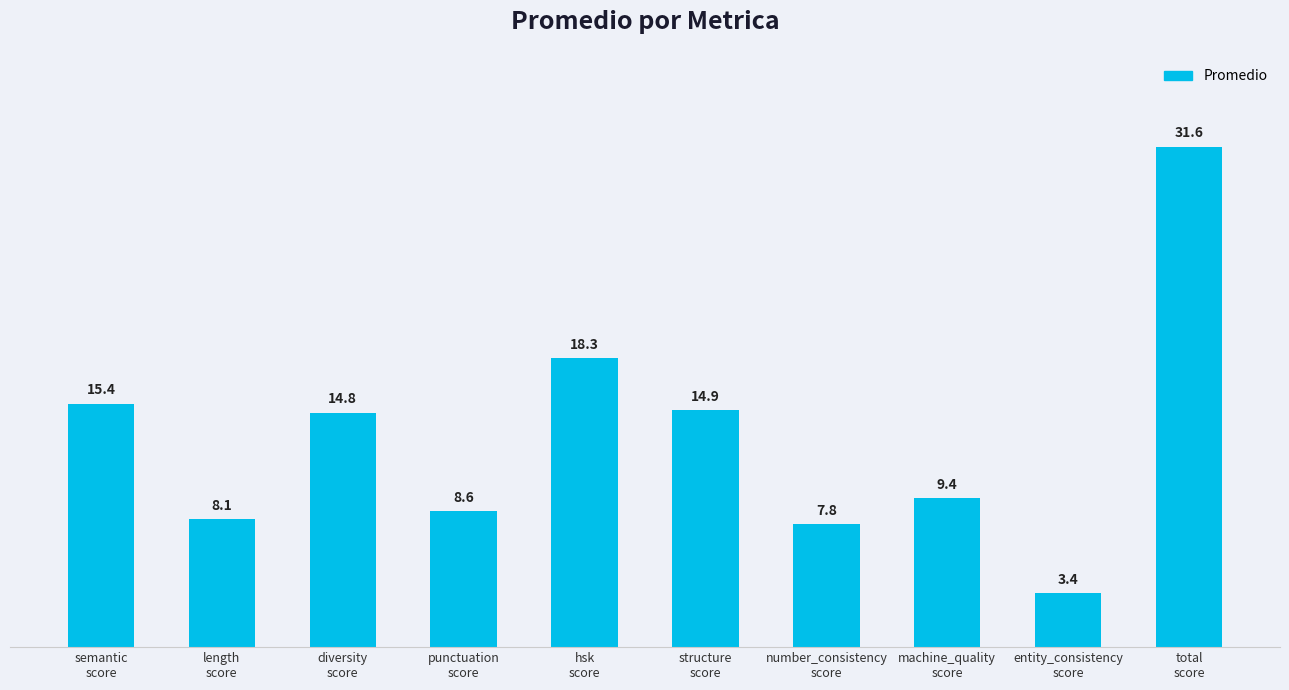

What is the smallest value displayed?

3.4